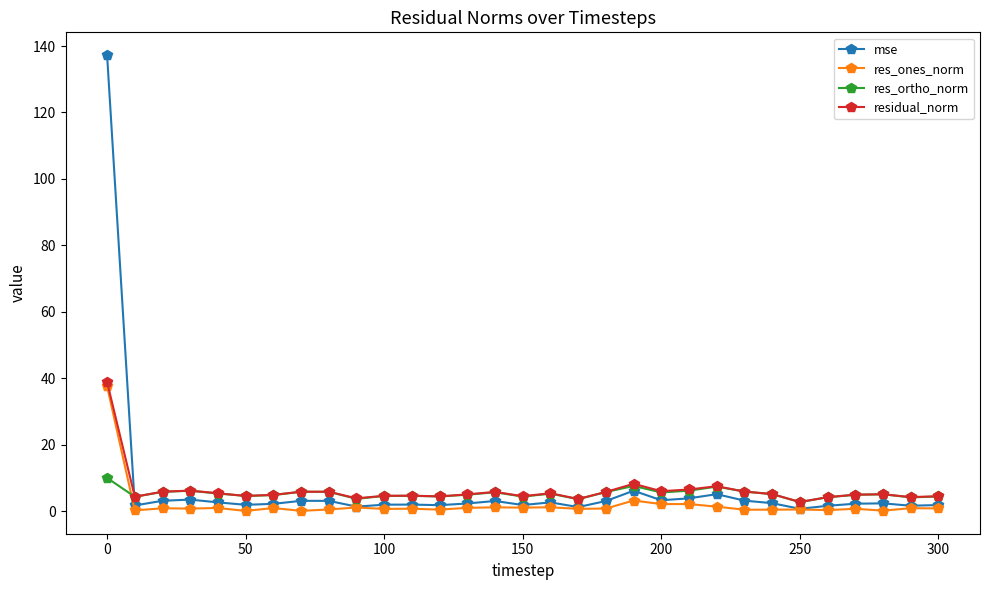

What is the minimum value for res_ortho_norm?

2.7